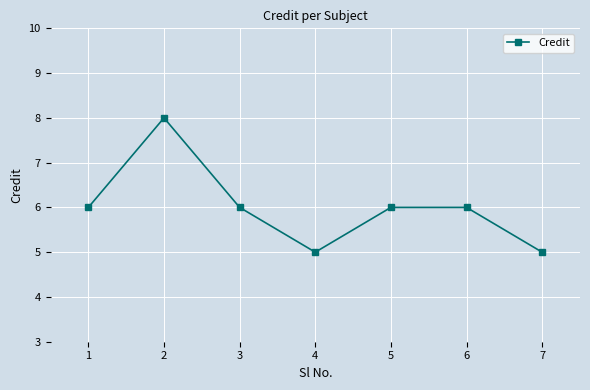

What is the difference between the second highest and minimum values?

1